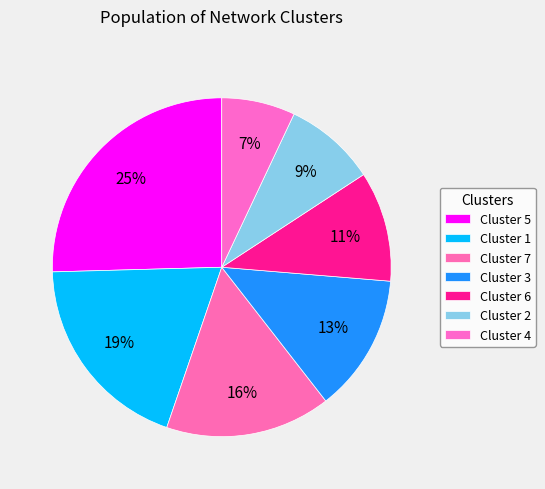

How many slices are in this pie chart?

7